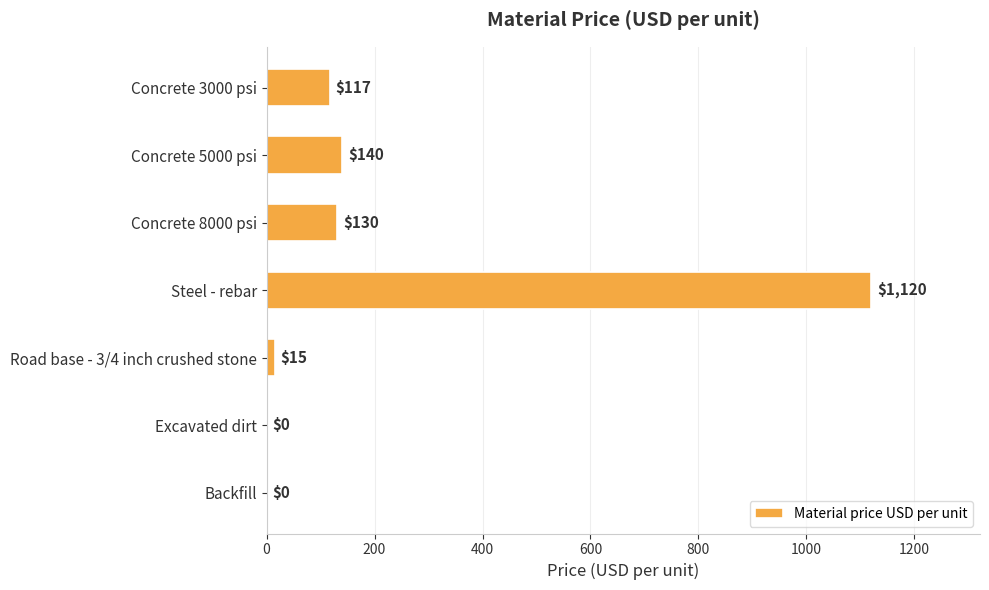

Reading top to bottom, transcribe all the data shown in this chart.

Concrete 3000 psi=117	Concrete 5000 psi=140	Concrete 8000 psi=130	Steel - rebar=1120	Road base - 3/4 inch crushed stone=15	Excavated dirt=0	Backfill=0